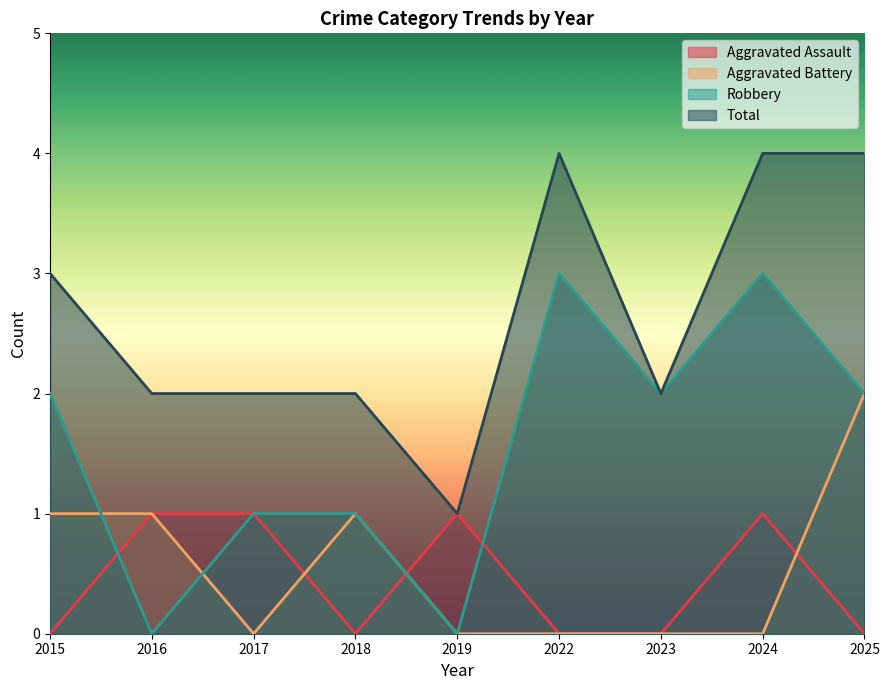

What is the sum of the Aggravated Assault values at 2015 and 2019?

1